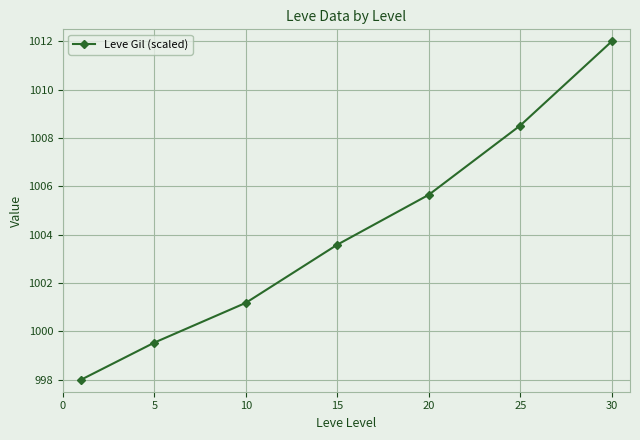

Does the chart display data point markers on the line(s)?

Yes